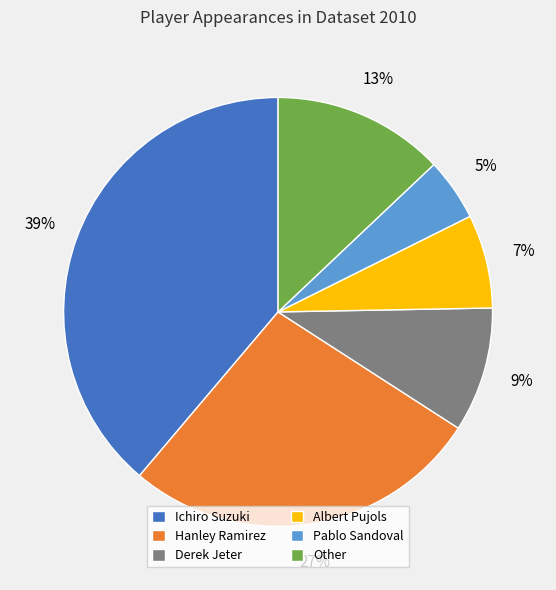

To the nearest percent, what is the difference between the largest and smallest slice percentages?

34%